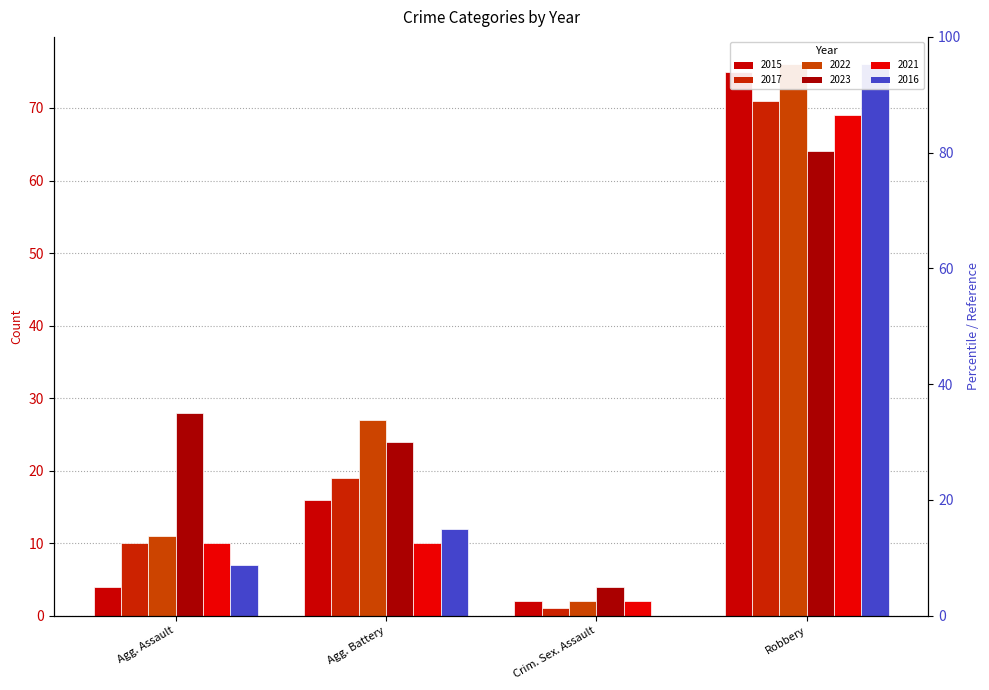

Which has a higher value, Robbery or Agg. Assault?

Robbery